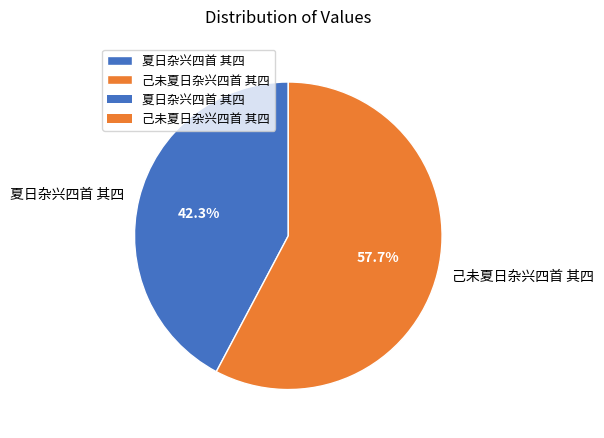

Which has a higher value, 夏日杂兴四首 其四 or 己未夏日杂兴四首 其四?

己未夏日杂兴四首 其四